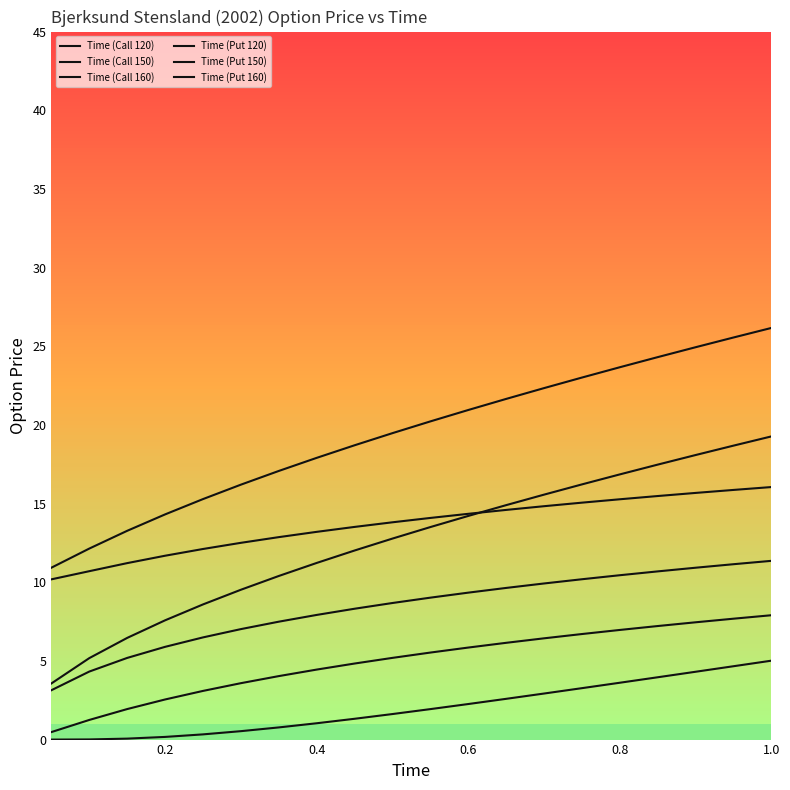

Does the chart have visible grid lines?

No